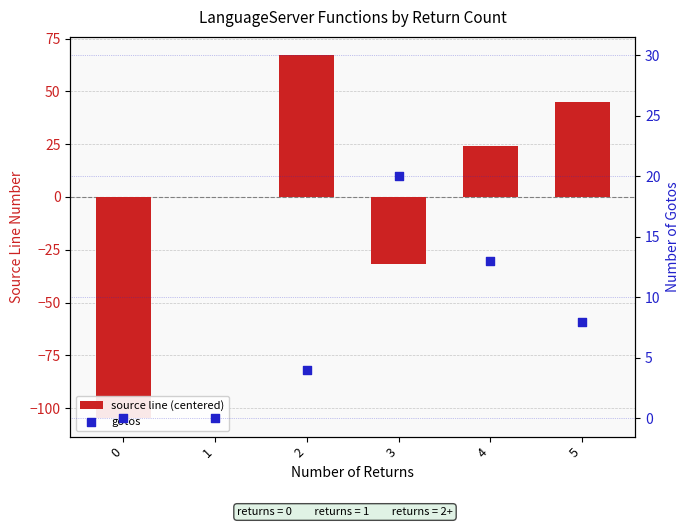

At which category is the sum across all series the highest?

2